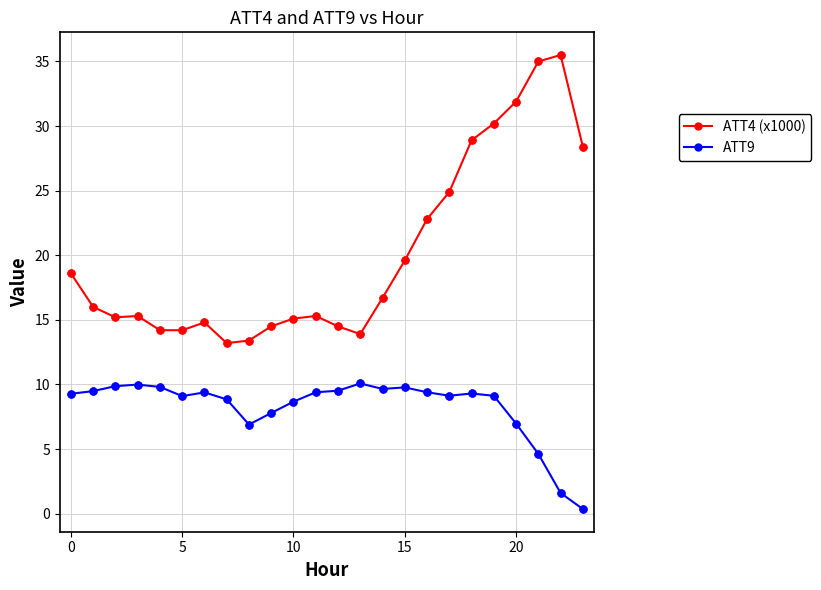

Which series has the largest total across all categories?

ATT4 (x1000)